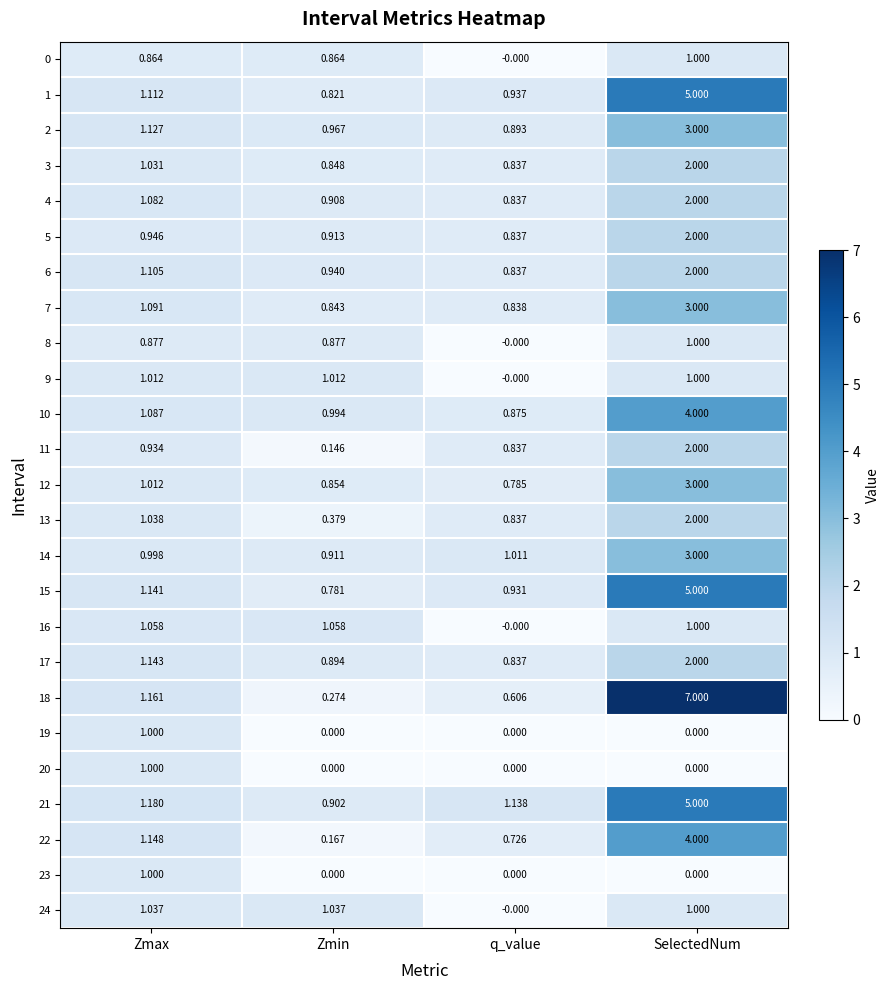

Is the value of 22 at q_value greater than the value of 6 at SelectedNum?

No